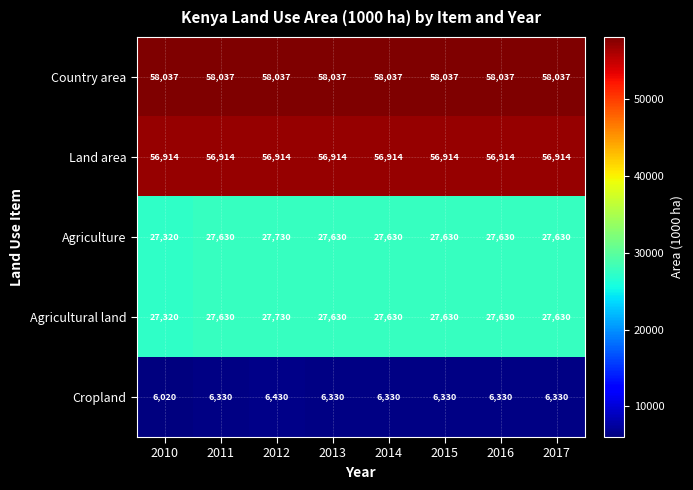

What is the approximate value of Country area at 2015?

58037